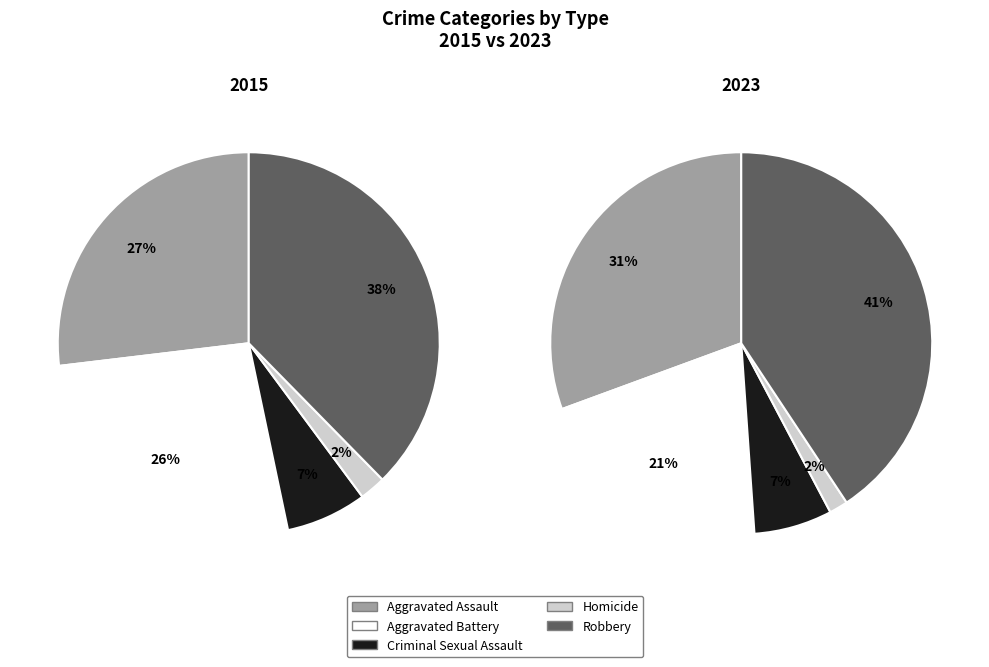

Does 7 represent more than half of the total?

No